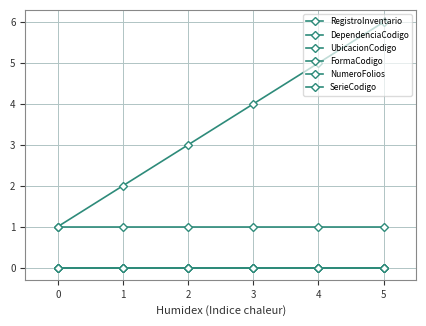

What is the maximum value shown in the chart?

6